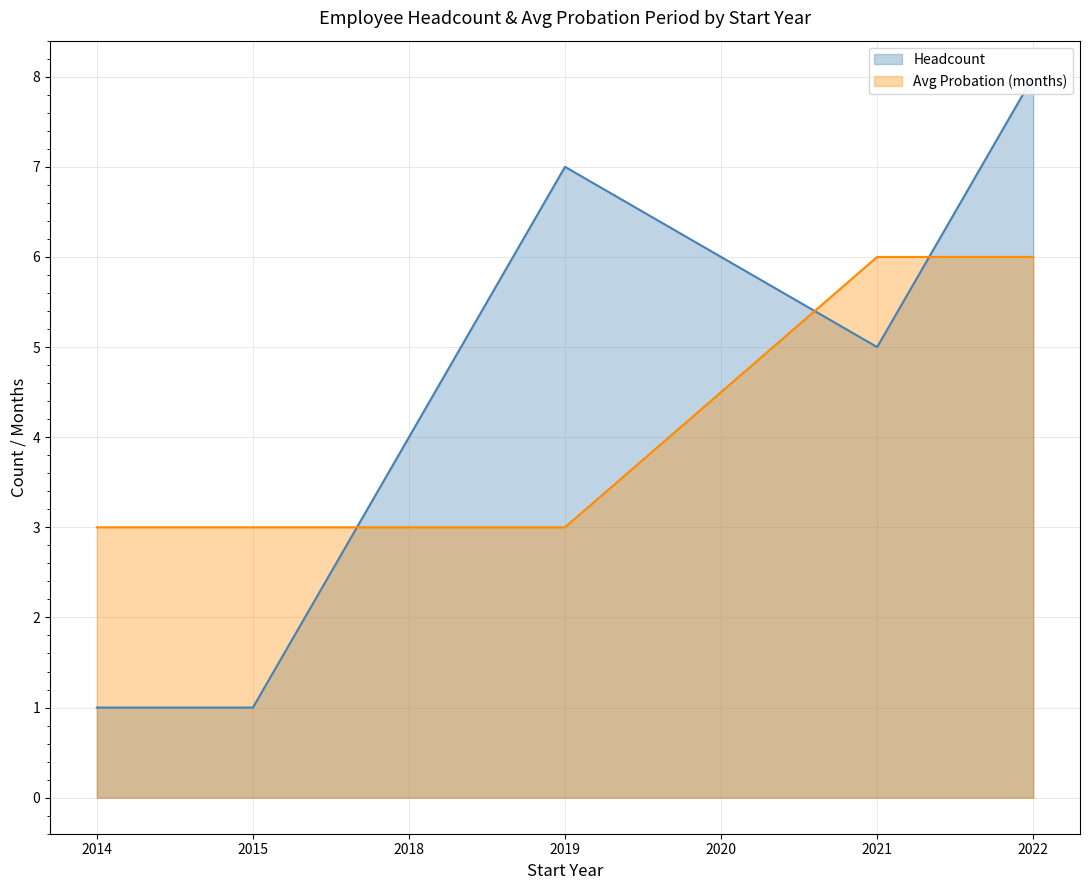

Between 2014 and 2019, which series saw the biggest shift?

Headcount